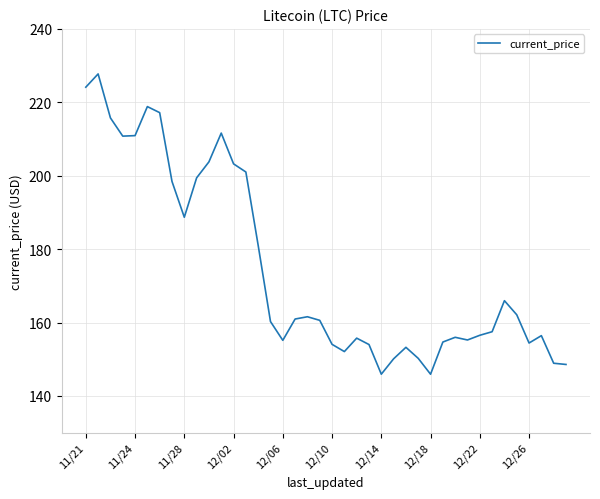

What is the difference between the maximum and minimum values?

81.8